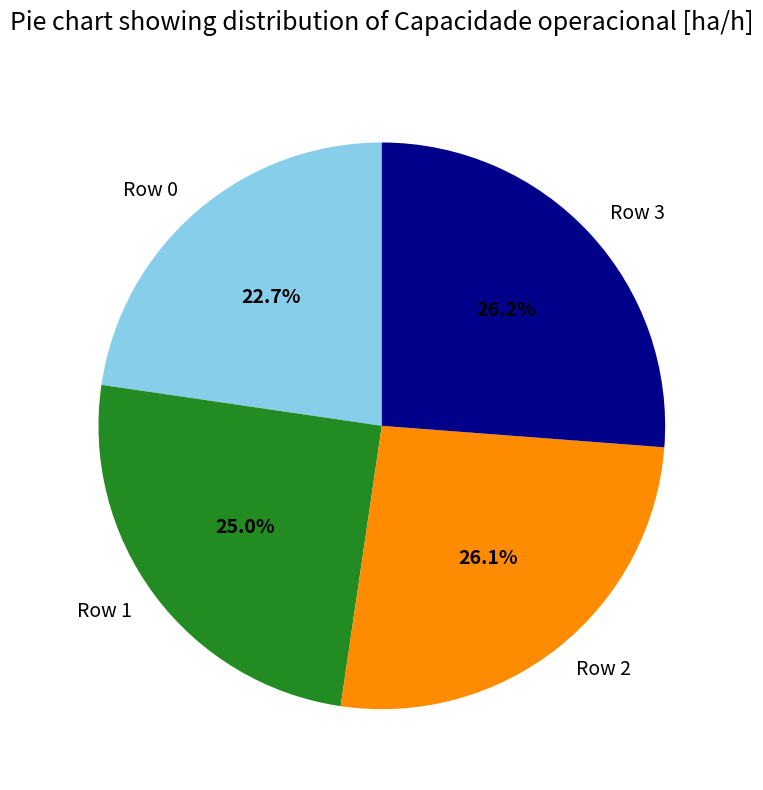

Does Row 0 account for over 50% of the chart?

No